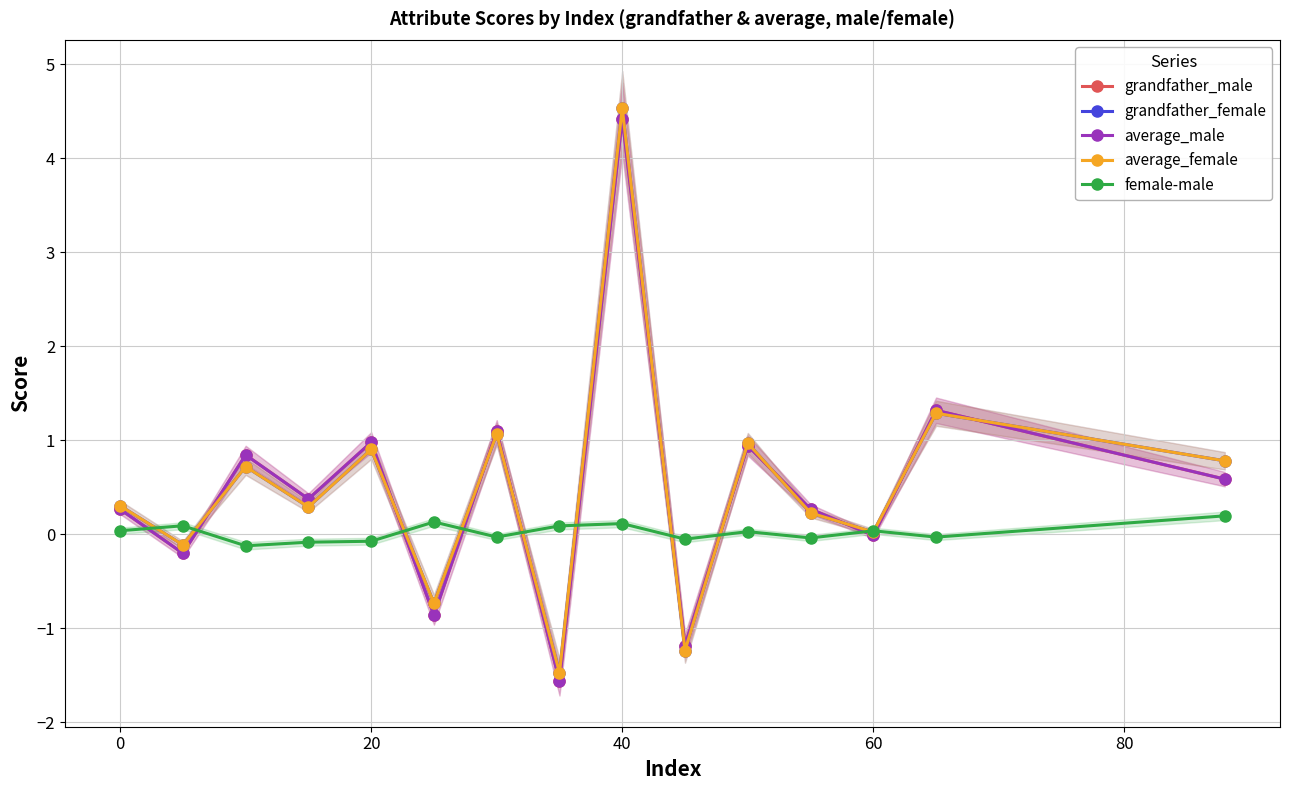

True or false: average_male has a value of 0.6 at 40.

False